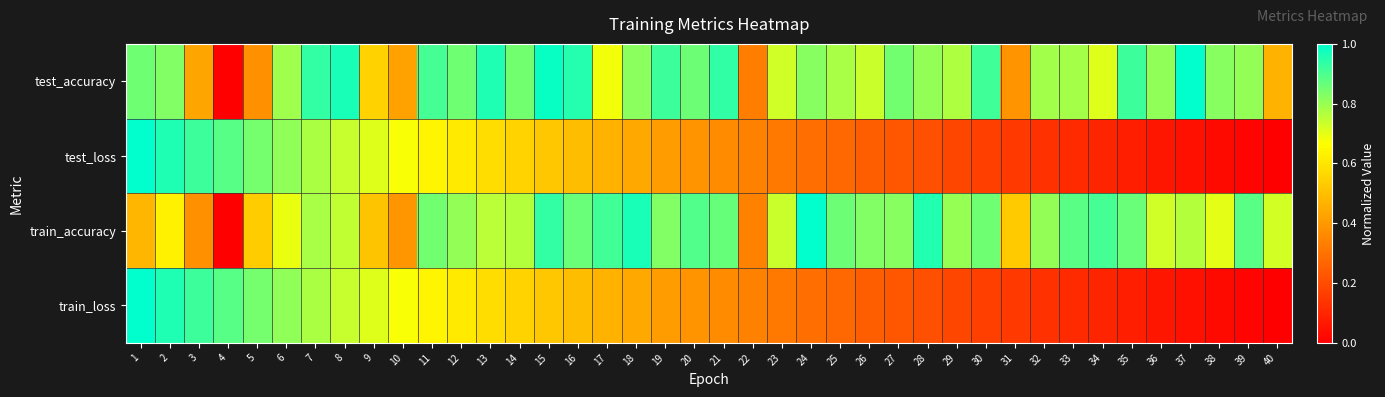

Reading right to left, list all the values displayed in this chart.

test_accuracy: 40=0.5	39=0.8	38=0.8	37=1.0	36=0.8	35=0.9	34=0.7	33=0.8	32=0.8	31=0.4	30=0.9	29=0.8	28=0.8	27=0.8	26=0.7	25=0.8	24=0.8	23=0.7	22=0.3	21=0.9	20=0.9	19=0.9	18=0.8	17=0.7	16=1.0	15=1.0	14=0.9	13=1.0	12=0.9	11=0.9	10=0.4	9=0.5	8=1.0	7=0.9	6=0.8	5=0.4	4=0.0	3=0.4	2=0.8	1=0.9
test_loss: 40=0.0	39=0.0	38=0.0	37=0.0	36=0.1	35=0.1	34=0.1	33=0.1	32=0.1	31=0.1	30=0.2	29=0.2	28=0.2	27=0.2	26=0.2	25=0.3	24=0.3	23=0.3	22=0.3	21=0.4	20=0.4	19=0.4	18=0.4	17=0.5	16=0.5	15=0.5	14=0.6	13=0.6	12=0.6	11=0.6	10=0.7	9=0.7	8=0.7	7=0.8	6=0.8	5=0.8	4=0.9	3=0.9	2=1.0	1=1.0
train_accuracy: 40=0.7	39=0.9	38=0.7	37=0.8	36=0.7	35=0.9	34=0.9	33=0.9	32=0.8	31=0.5	30=0.9	29=0.8	28=1.0	27=0.8	26=0.8	25=0.9	24=1.0	23=0.7	22=0.3	21=0.9	20=0.9	19=0.8	18=1.0	17=0.9	16=0.9	15=0.9	14=0.8	13=0.8	12=0.8	11=0.8	10=0.4	9=0.5	8=0.7	7=0.8	6=0.7	5=0.5	4=0.0	3=0.4	2=0.6	1=0.5
train_loss: 40=0.0	39=0.0	38=0.0	37=0.0	36=0.1	35=0.1	34=0.1	33=0.1	32=0.1	31=0.1	30=0.2	29=0.2	28=0.2	27=0.2	26=0.2	25=0.3	24=0.3	23=0.3	22=0.3	21=0.4	20=0.4	19=0.4	18=0.4	17=0.5	16=0.5	15=0.5	14=0.6	13=0.6	12=0.6	11=0.6	10=0.7	9=0.7	8=0.7	7=0.8	6=0.8	5=0.8	4=0.9	3=0.9	2=1.0	1=1.0